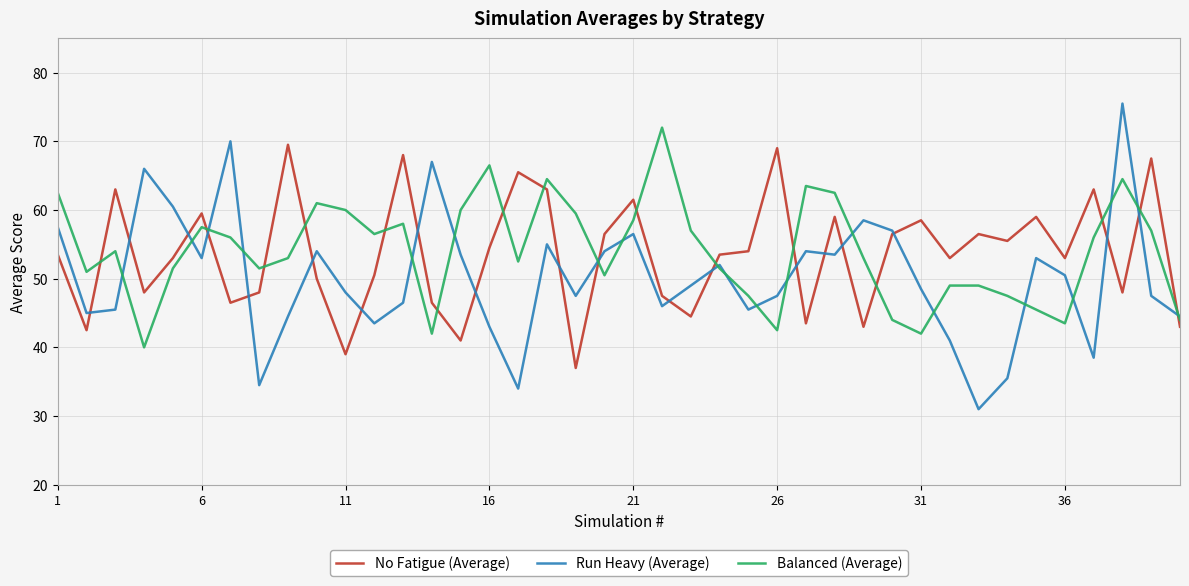

What is the lowest value of the Balanced (Average) series?

40.0